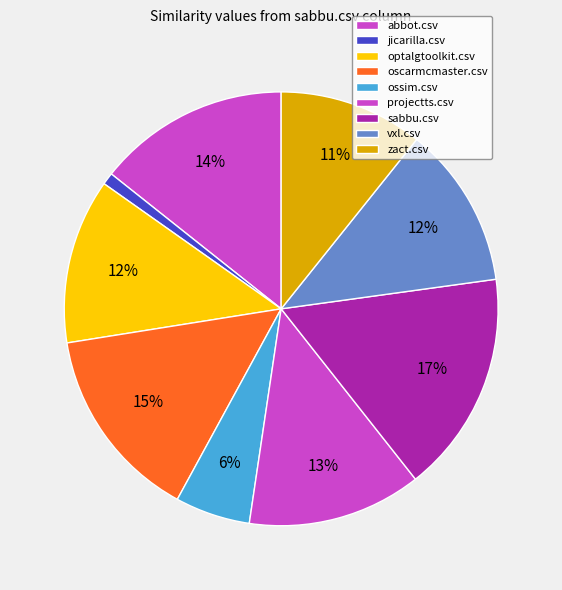

Rank the categories by value from highest to lowest.

sabbu.csv, oscarmcmaster.csv, abbot.csv, projectts.csv, optalgtoolkit.csv, vxl.csv, zact.csv, ossim.csv, jicarilla.csv